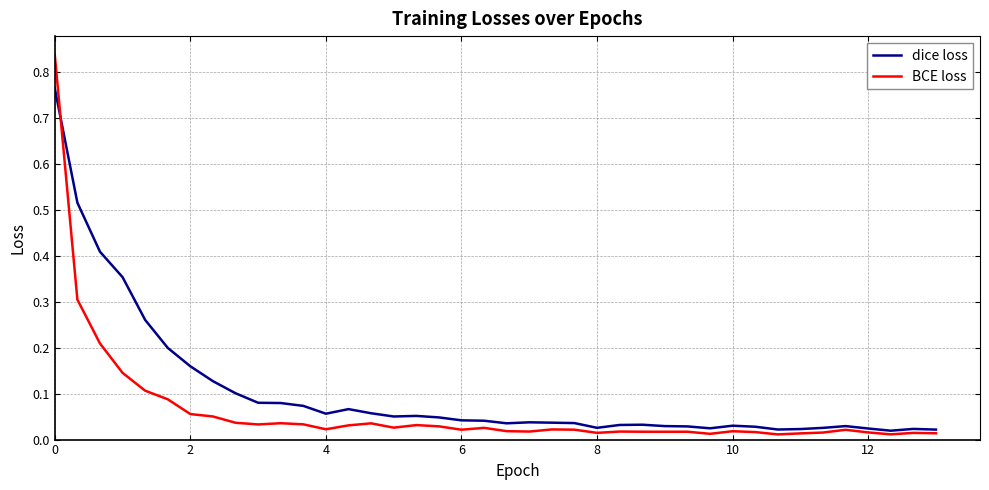

What are all the series names shown in the legend?

dice loss, BCE loss